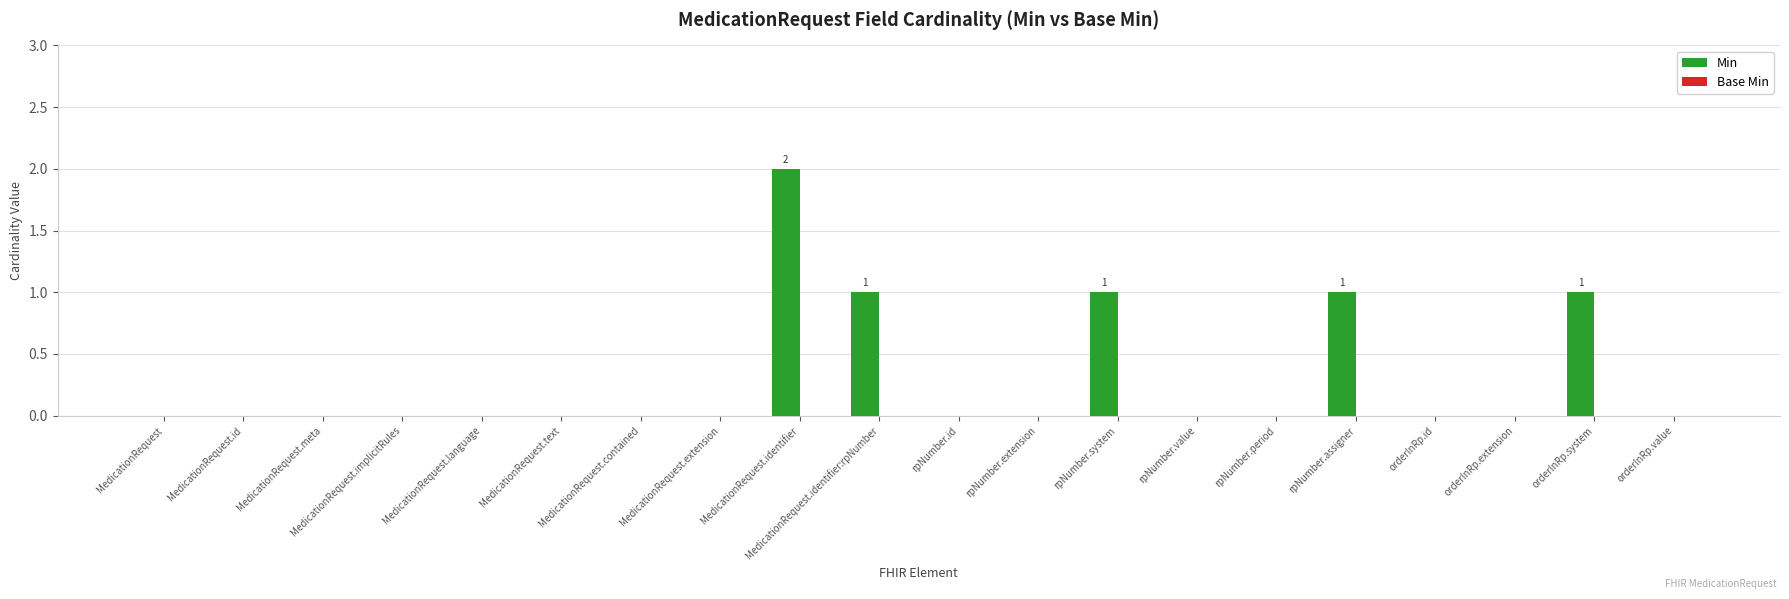

Between MedicationRequest.identifier:rpNumber and MedicationRequest, which is larger?

MedicationRequest.identifier:rpNumber